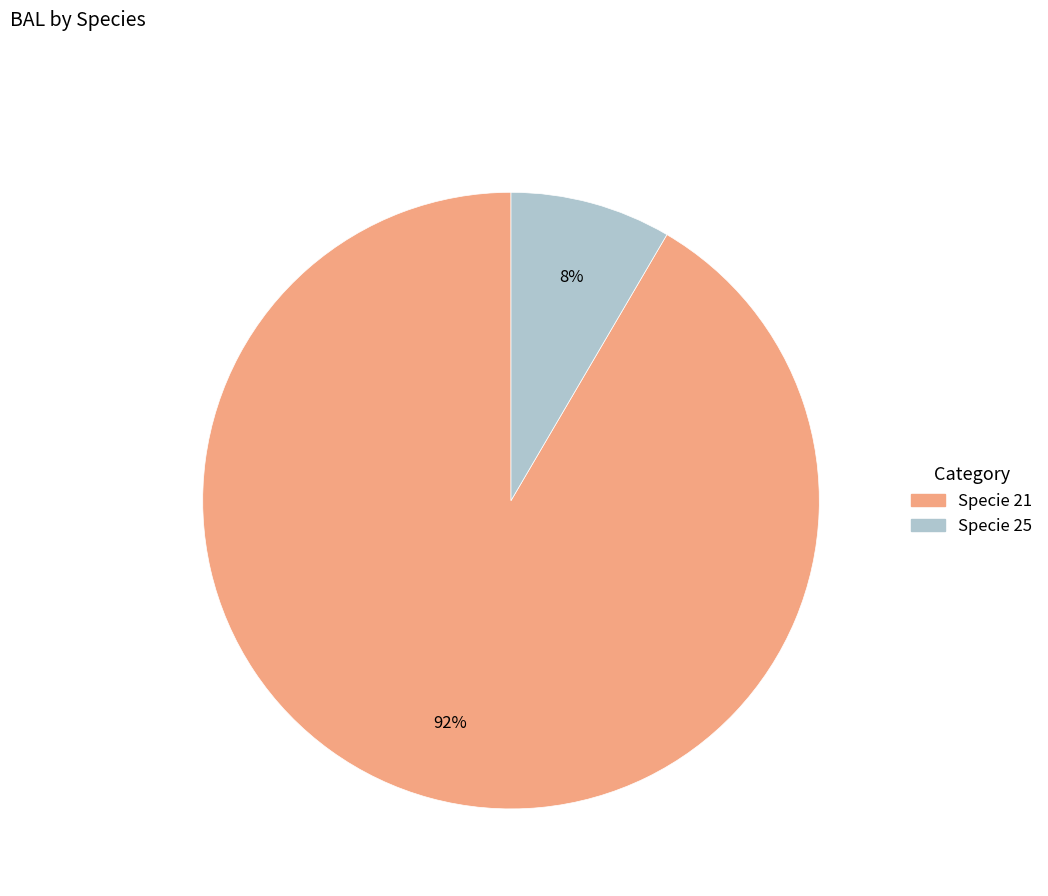

To the nearest percent, what is the average slice percentage?

50%